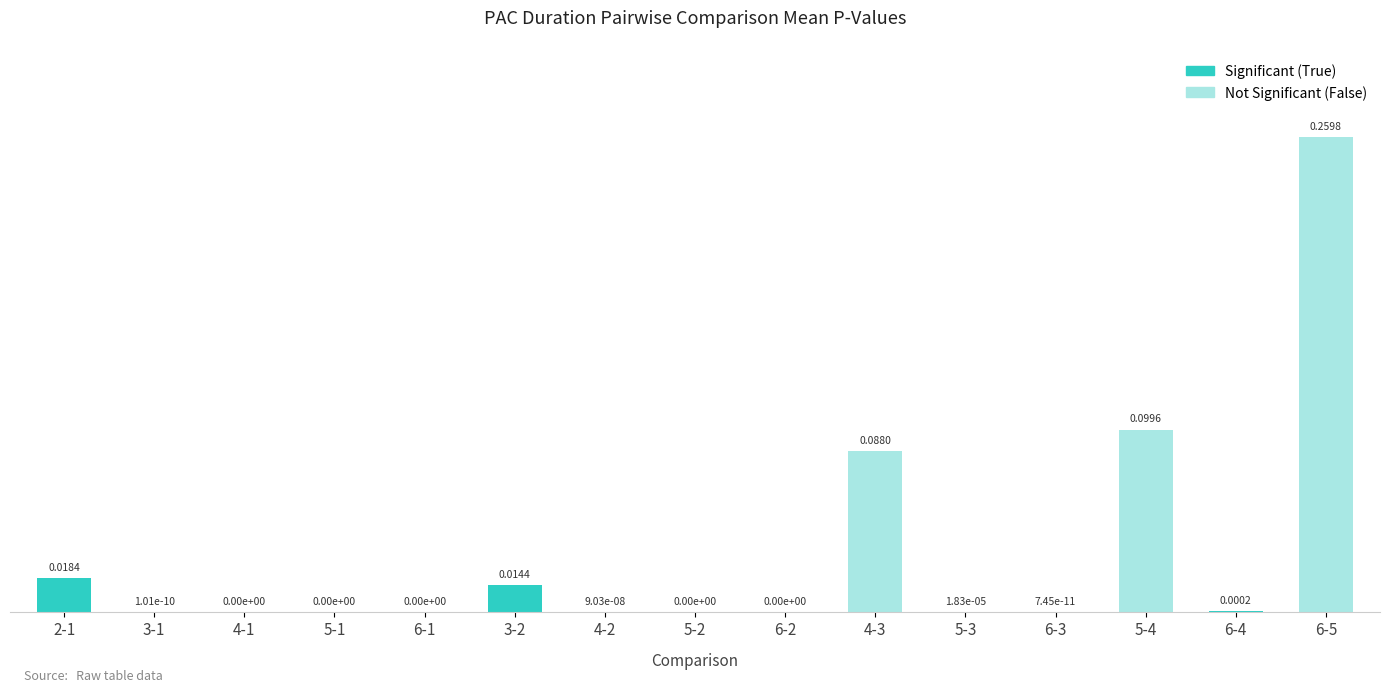

Between 4-1 and 5-4, which is larger?

5-4